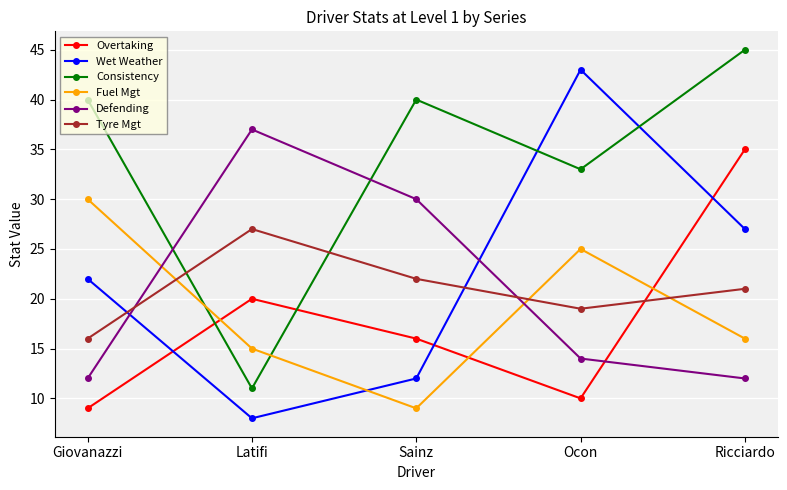

After their last crossing, which series has the higher values: Consistency or Fuel Mgt?

Consistency